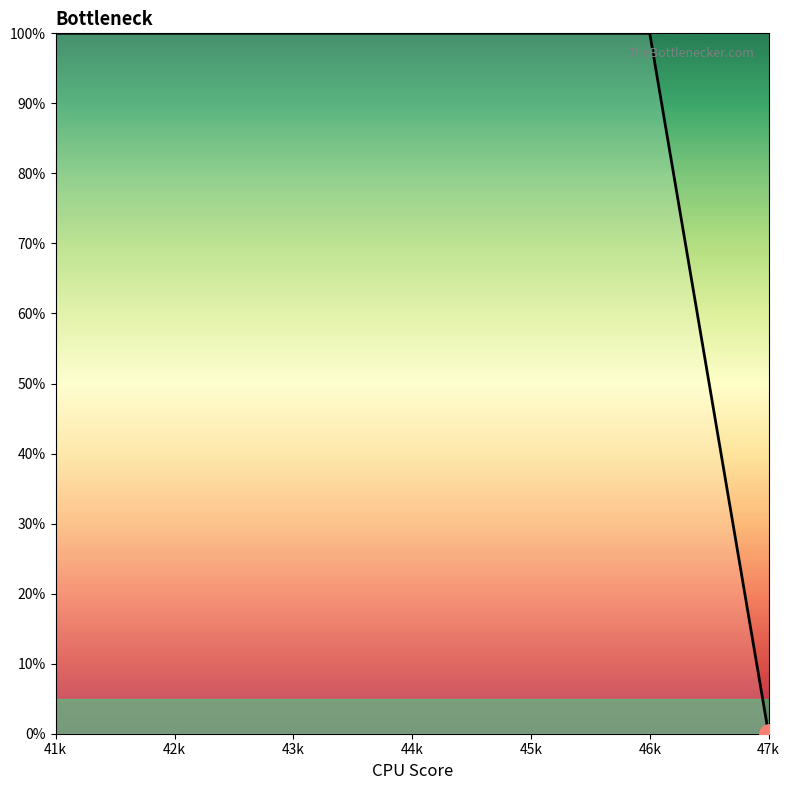

Reading left to right, what are all the values shown in this chart?

100	100	100	100	100	100	0